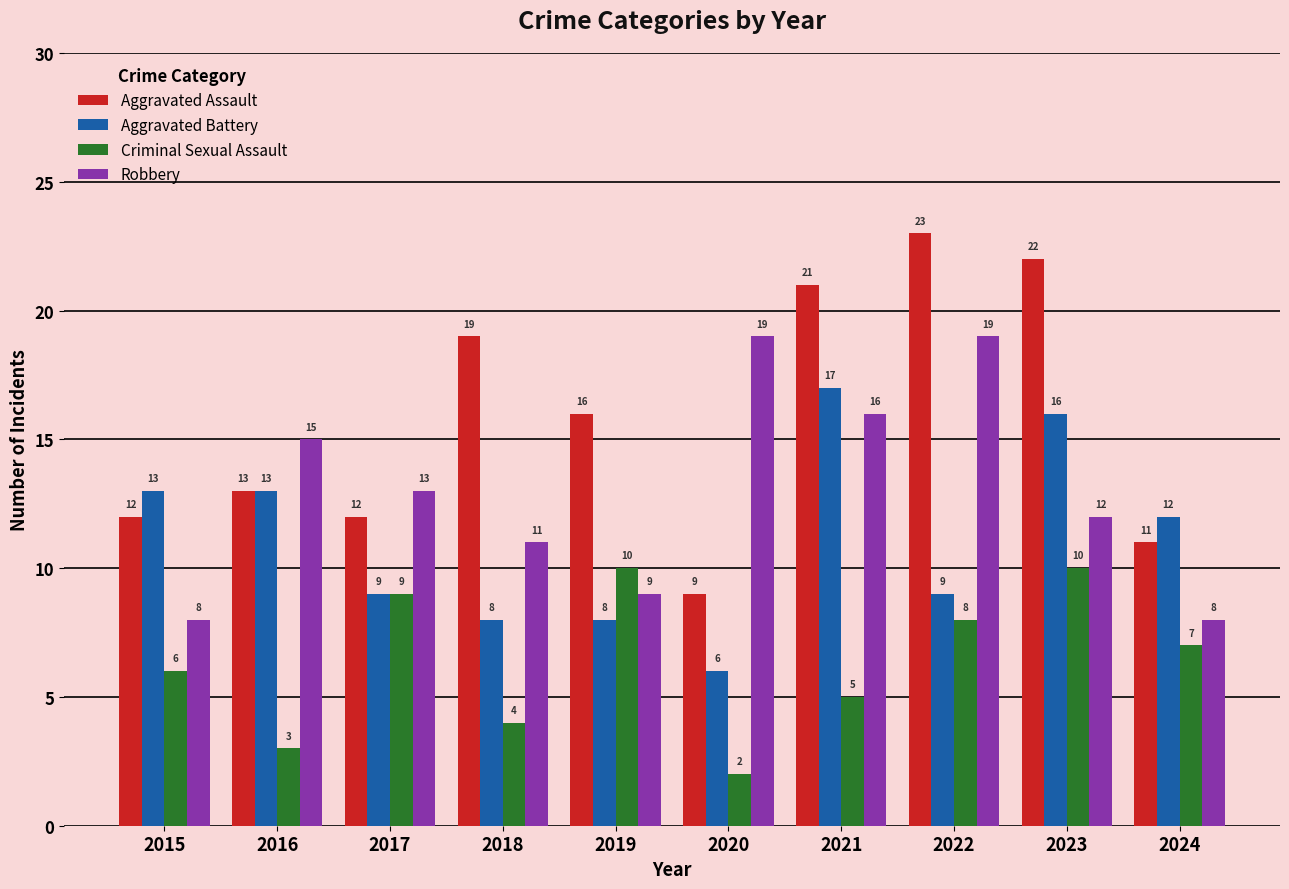

List the series in order of their overall mean, lowest first.

Criminal Sexual Assault, Aggravated Battery, Robbery, Aggravated Assault